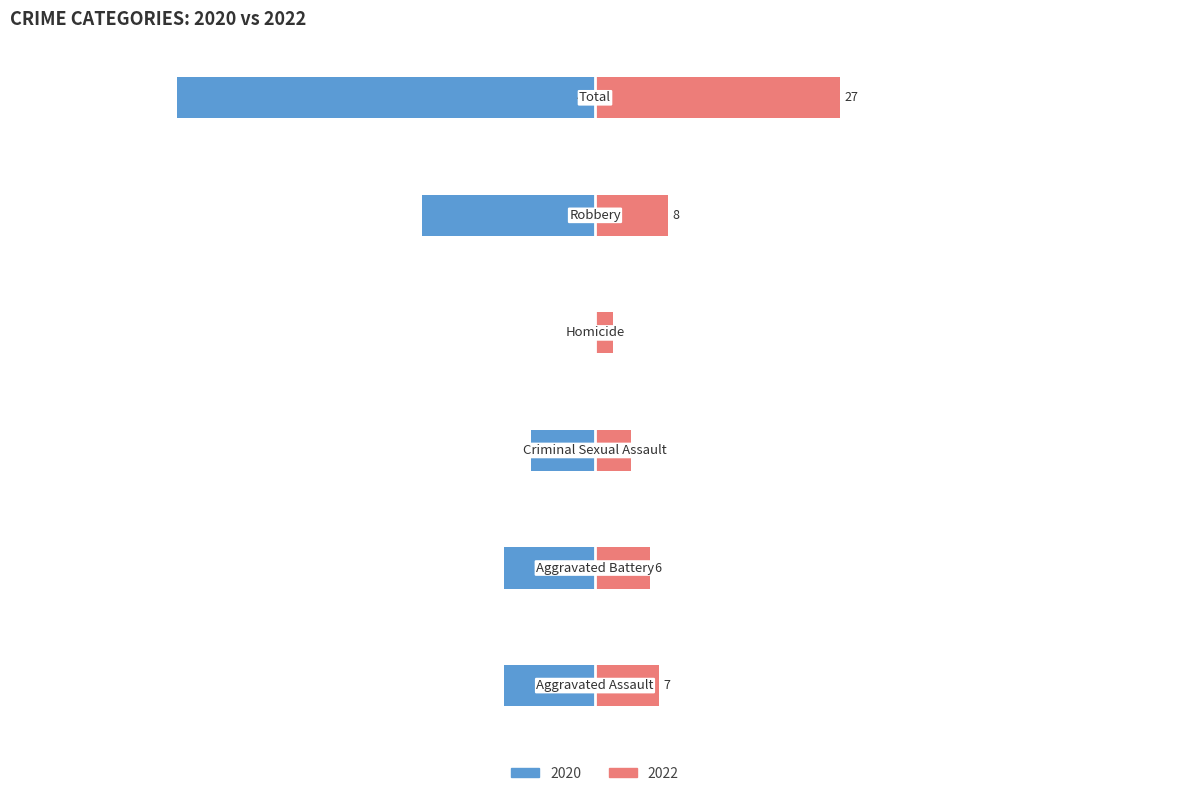

Count the number of data series in this chart.

2